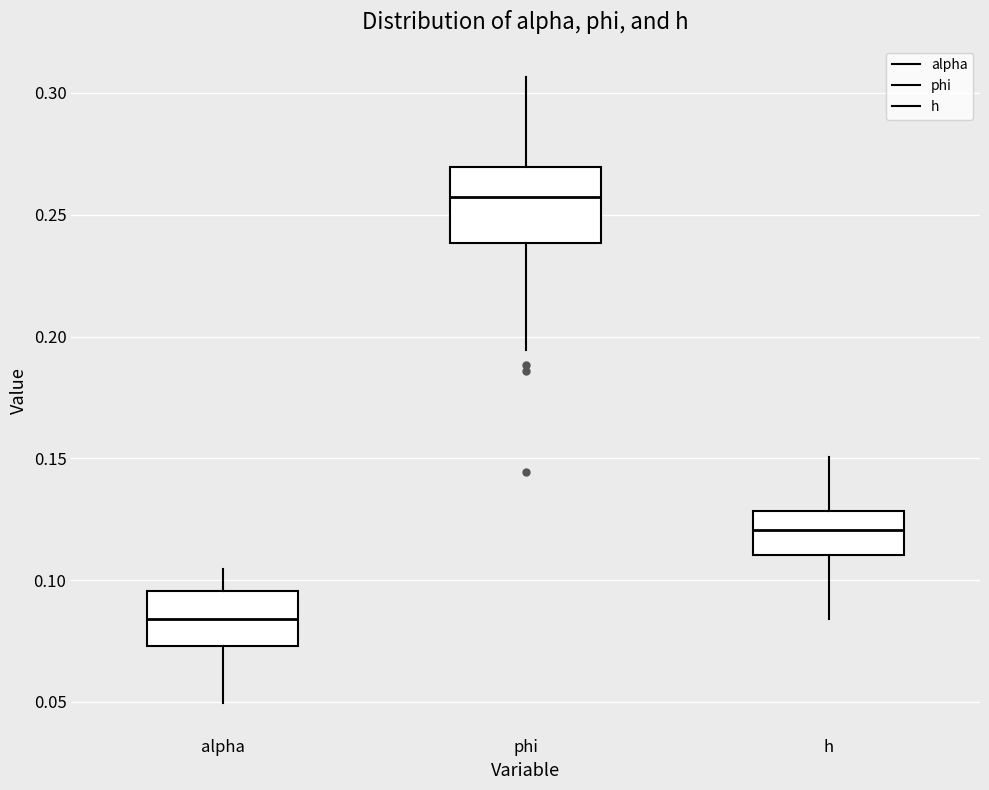

Comparing the boxes themselves (not the whiskers), which one is the tallest?

phi